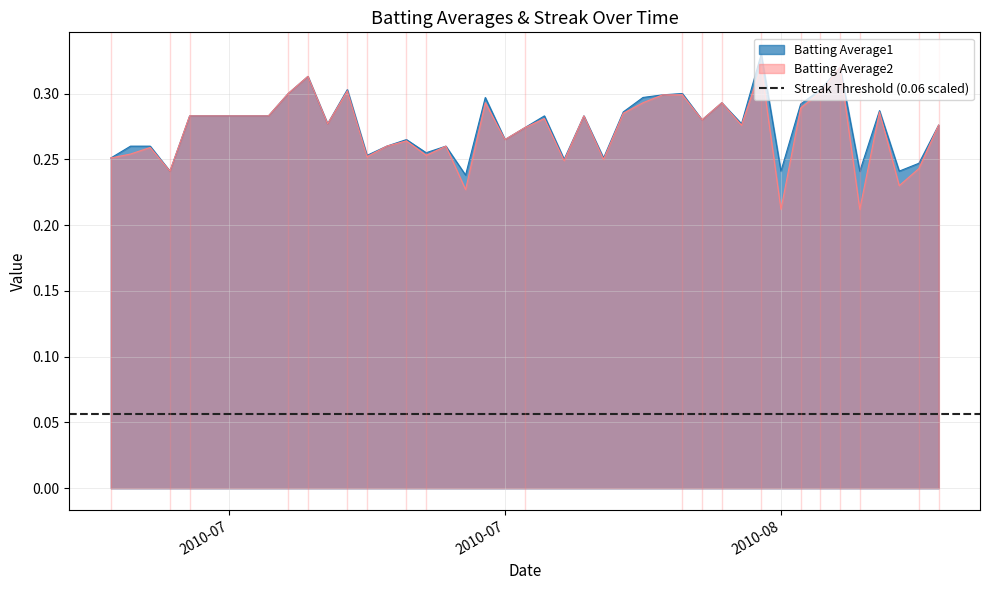

Rank the categories by Batting Average1 value from highest to lowest.

2010-08-09, 2010-08-13, 2010-07-17, 2010-07-19, 2010-08-12, 2010-07-16, 2010-08-05, 2010-08-04, 2010-07-26, 2010-08-03, 2010-08-07, 2010-08-11, 2010-08-15, 2010-08-02, 2010-07-11, 2010-07-15, 2010-07-29, 2010-07-31, 2010-08-06, 2010-07-18, 2010-08-08, 2010-08-18, 2010-07-28, 2010-07-22, 2010-07-27, 2010-07-08, 2010-07-09, 2010-07-21, 2010-07-24, 2010-07-23, 2010-07-20, 2010-07-07, 2010-08-01, 2010-07-30, 2010-08-17, 2010-07-10, 2010-08-10, 2010-08-14, 2010-08-16, 2010-07-25